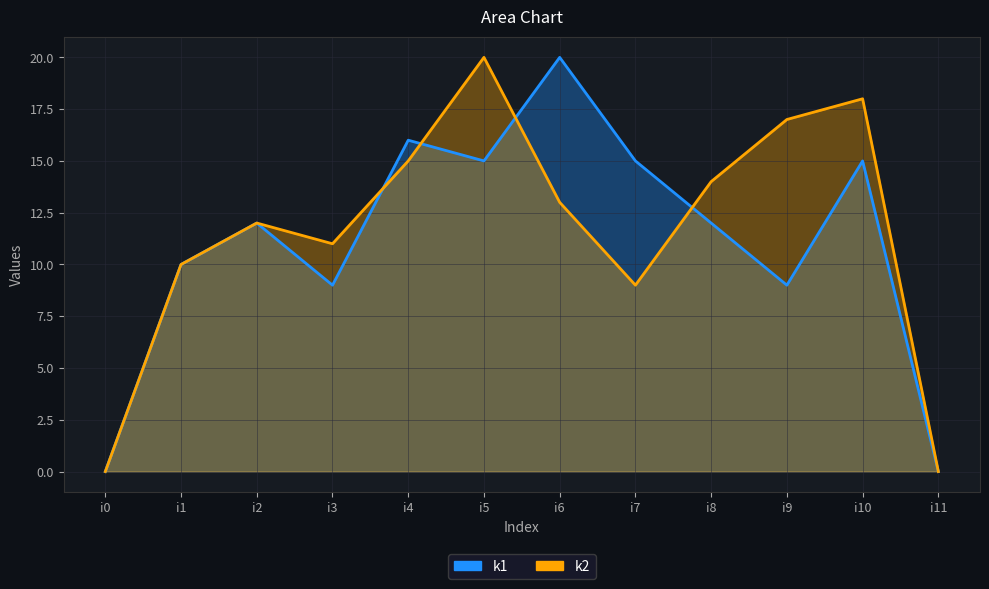

Read the k2 value at i9, to the nearest 10.

20